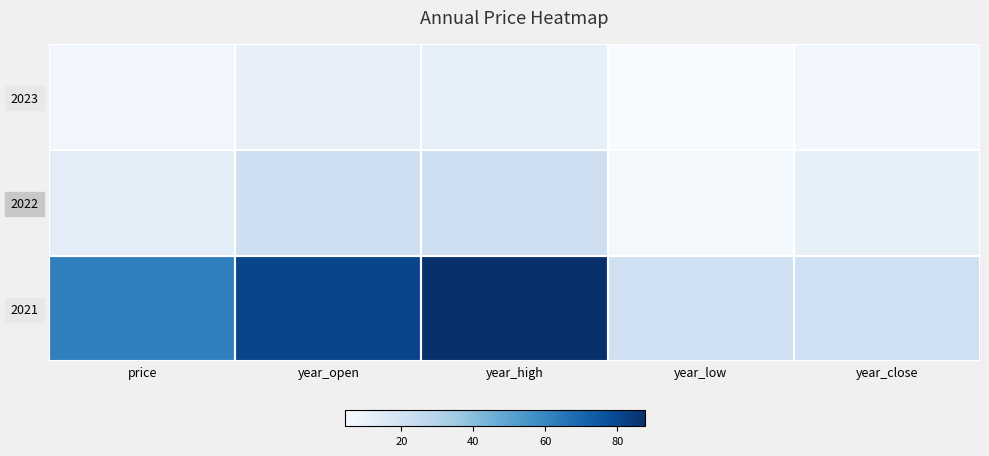

What is the difference between the highest and lowest values at year_low?

17.1